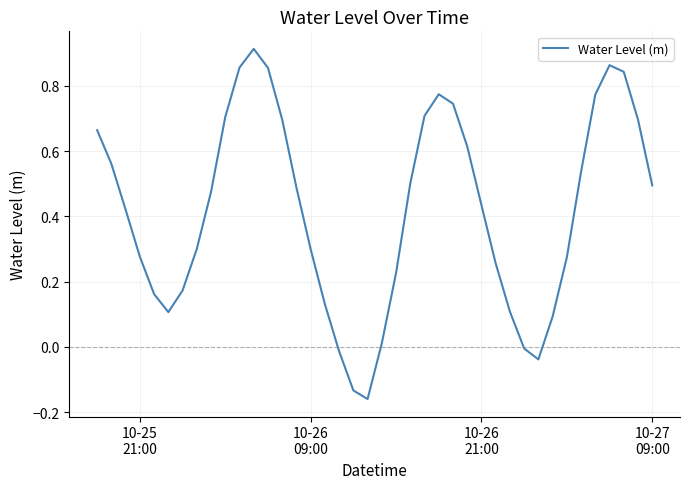

What is the difference between the maximum and minimum values?

1.1